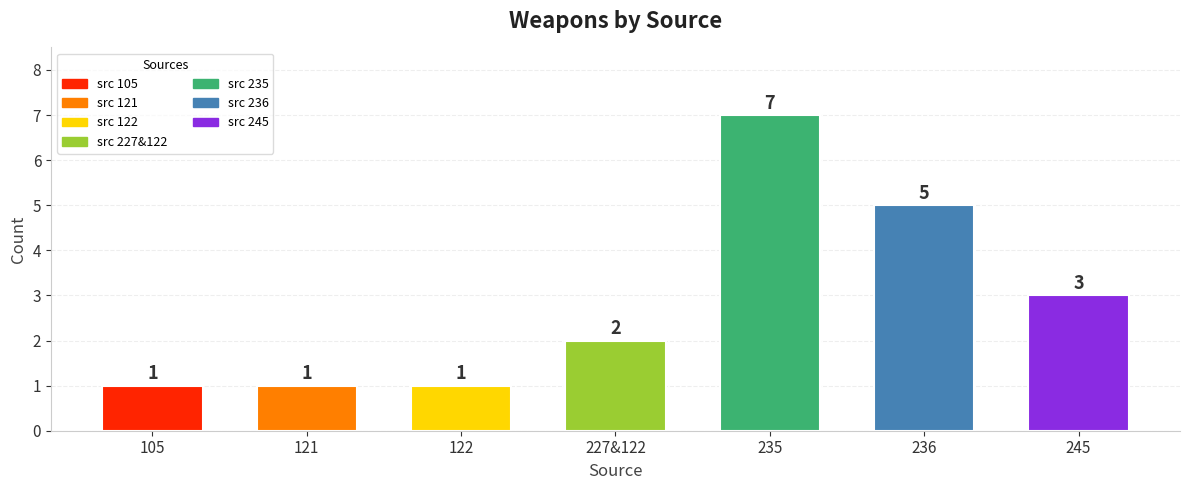

What is the difference between the maximum and minimum values?

6